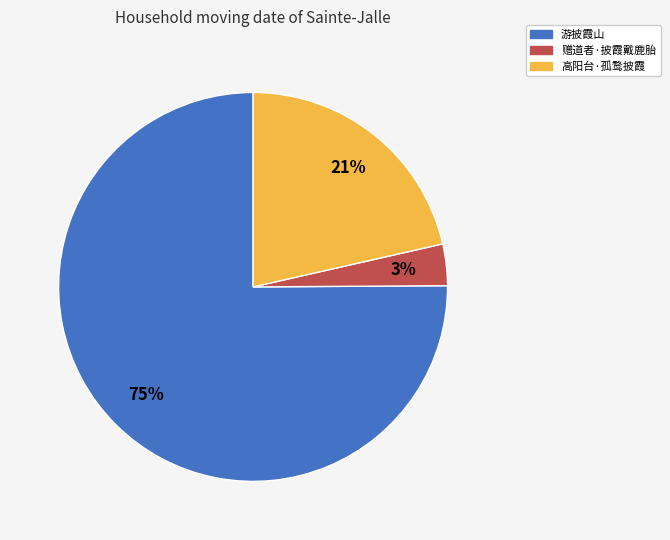

Between 高阳台·孤鹜披霞 and 赠道者·披霞戴鹿胎, which is larger?

高阳台·孤鹜披霞